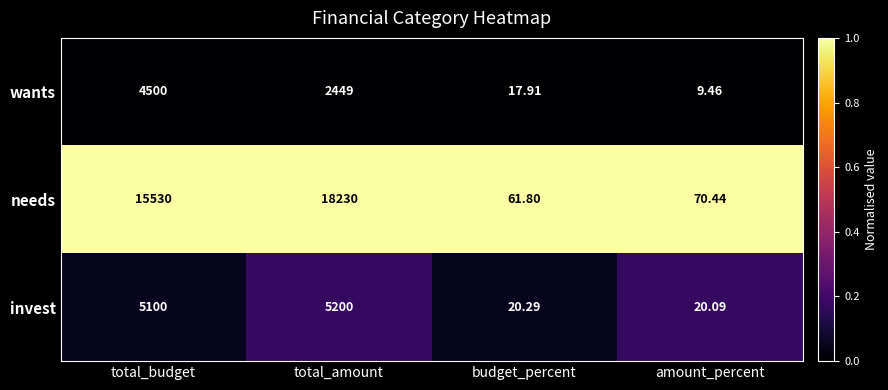

Where is invest nearest to the value 2610?

total_budget